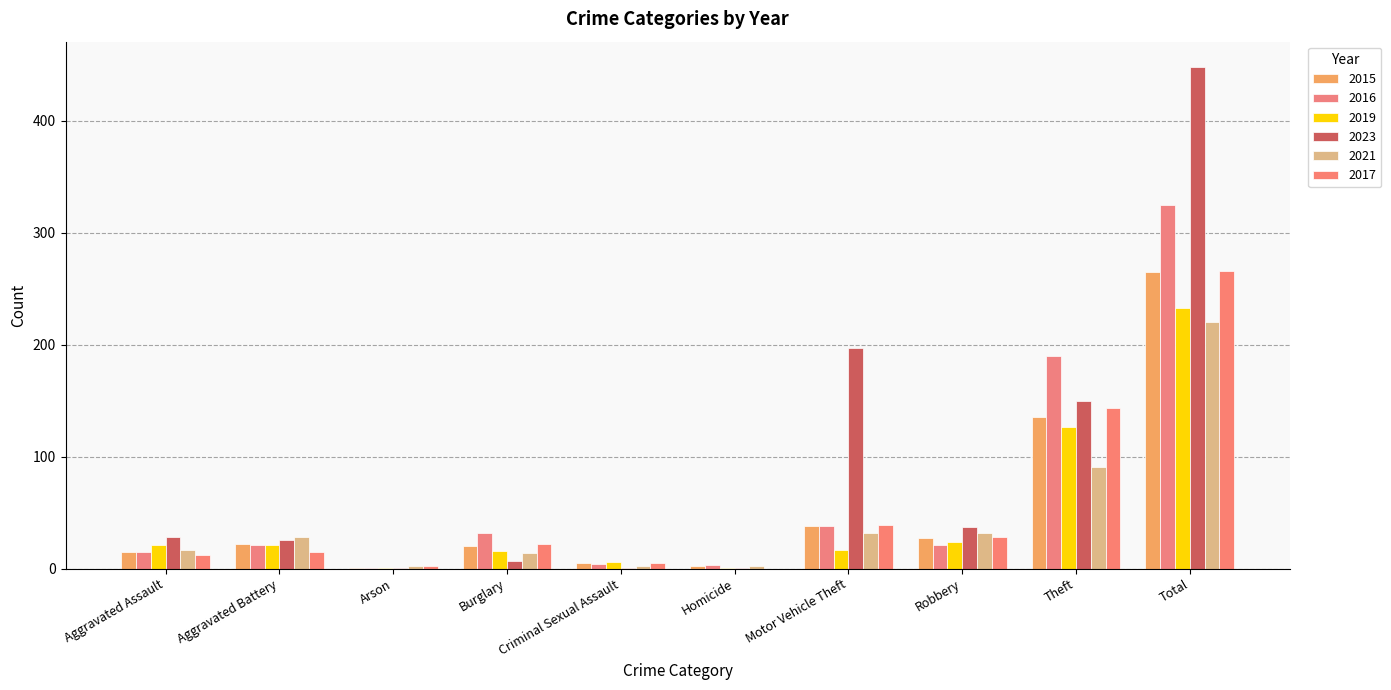

Is the value of 2021 at Theft greater than the value of 2015 at Aggravated Battery?

Yes